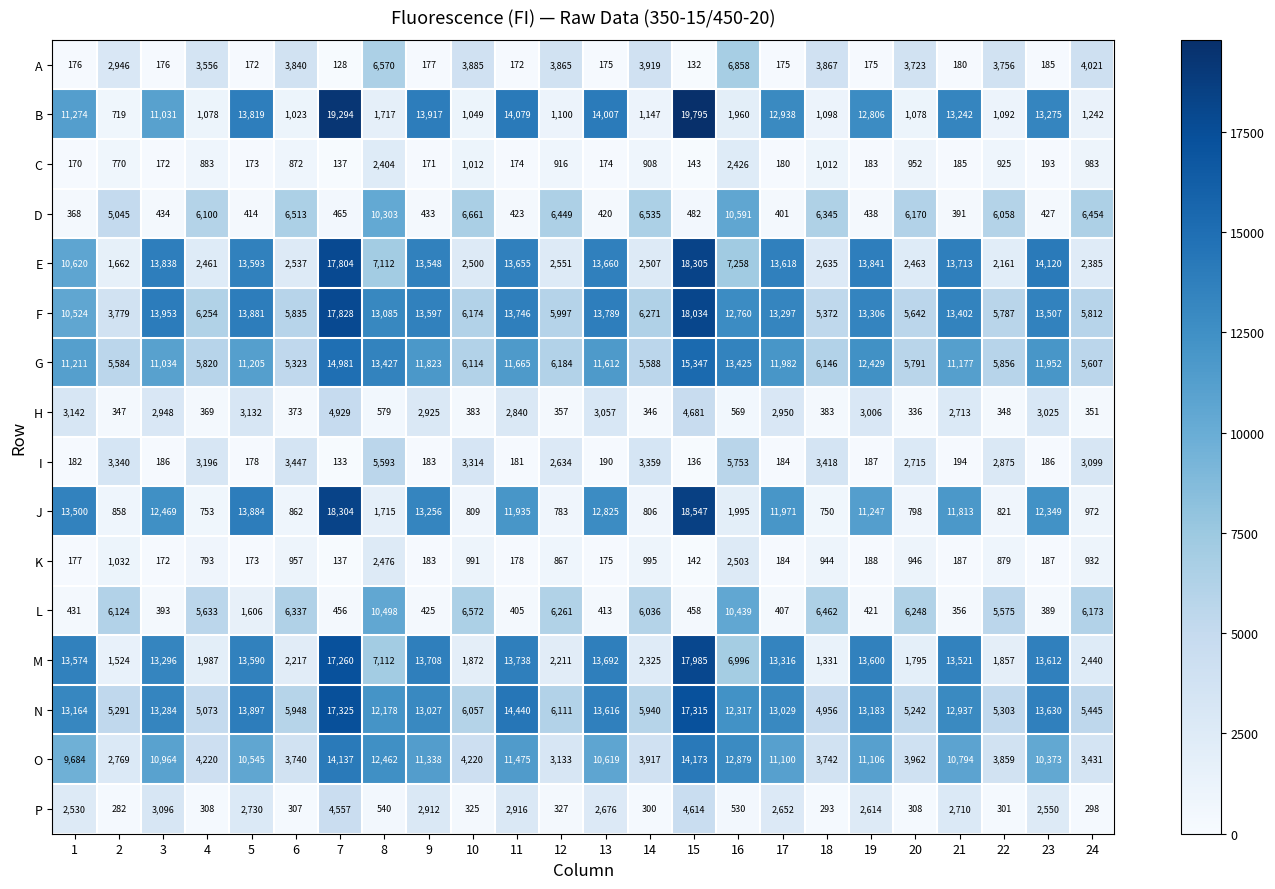

How many series are shown in this chart?

16